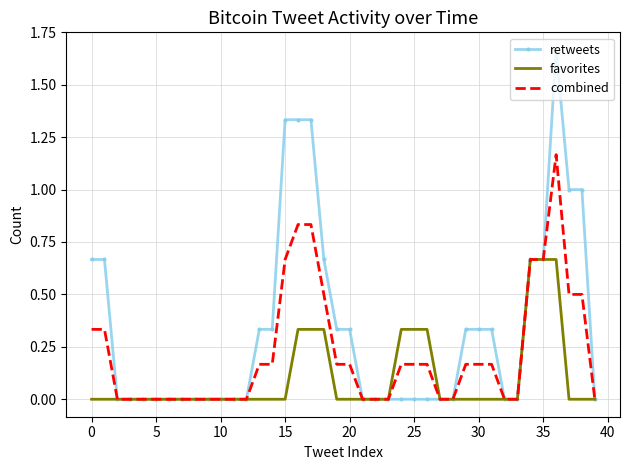

Rank the series by their average value, from lowest to highest.

favorites, combined, retweets